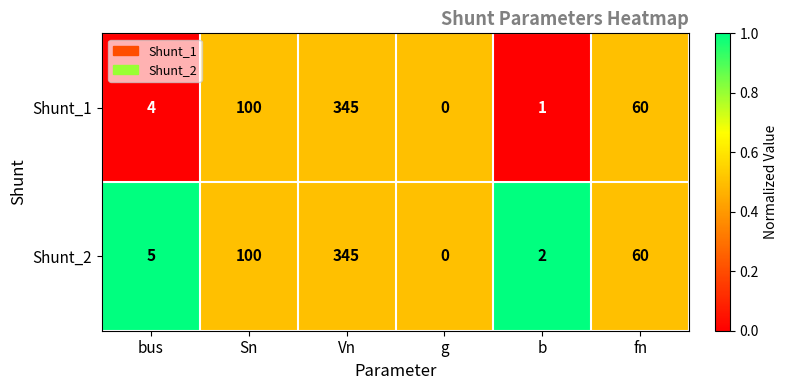

At which category is the sum across all series the highest?

Vn